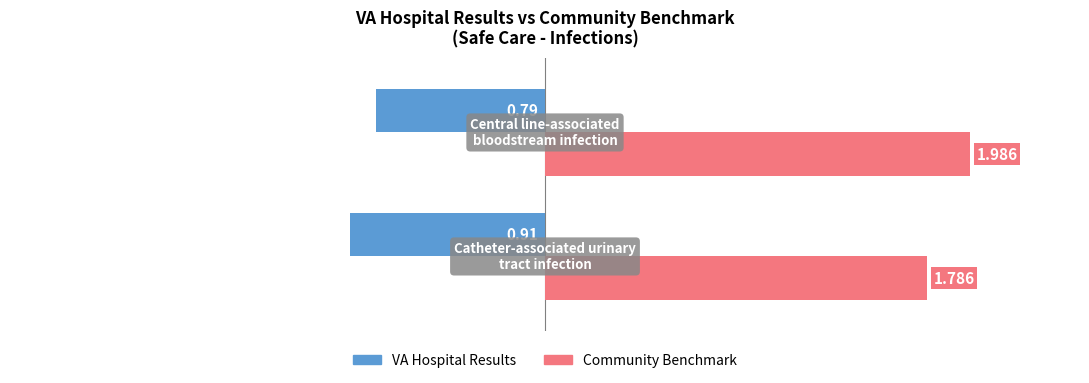

Which series has the widest spread of values?

Community Benchmark